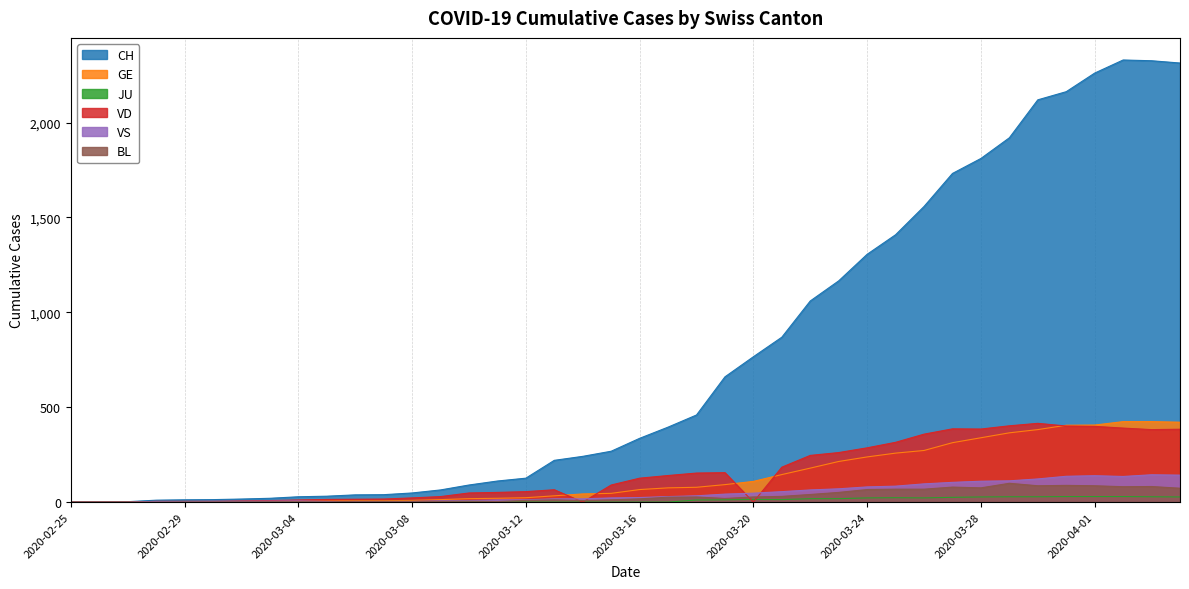

Does the chart display data point markers on the line(s)?

No